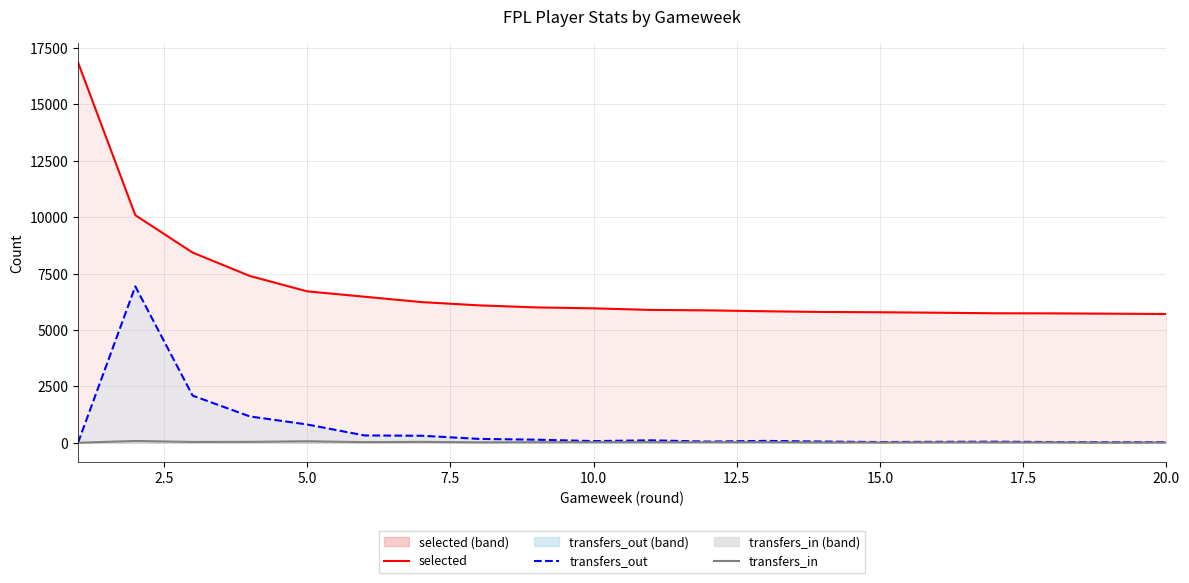

Is the value of transfers_in (line) at 7.5 greater than the value of transfers_out (line) at 13?

No